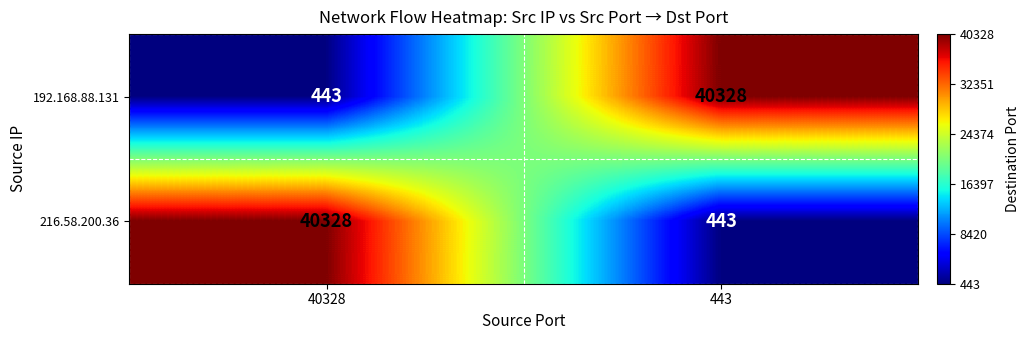

What is the difference between the highest and lowest values at 40328?

39885